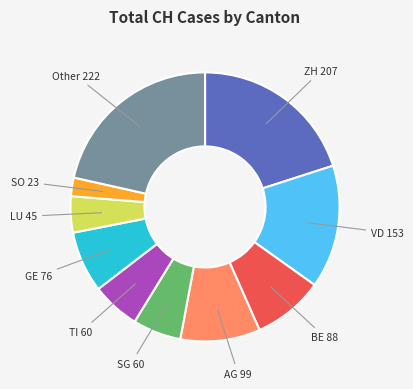

Does any single category account for the majority?

No